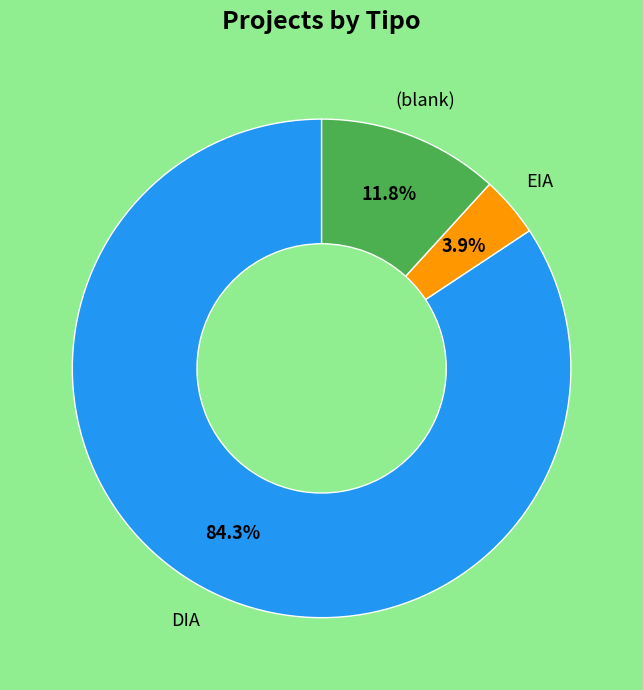

Which category has the smallest portion of the pie?

EIA